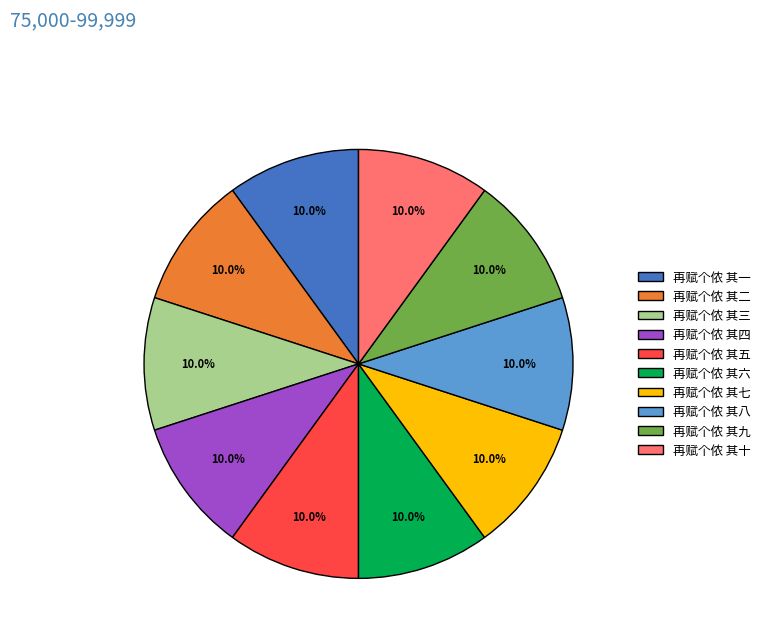

The 再赋个侬 其三 slice represents 10% of the pie. True or false?

True